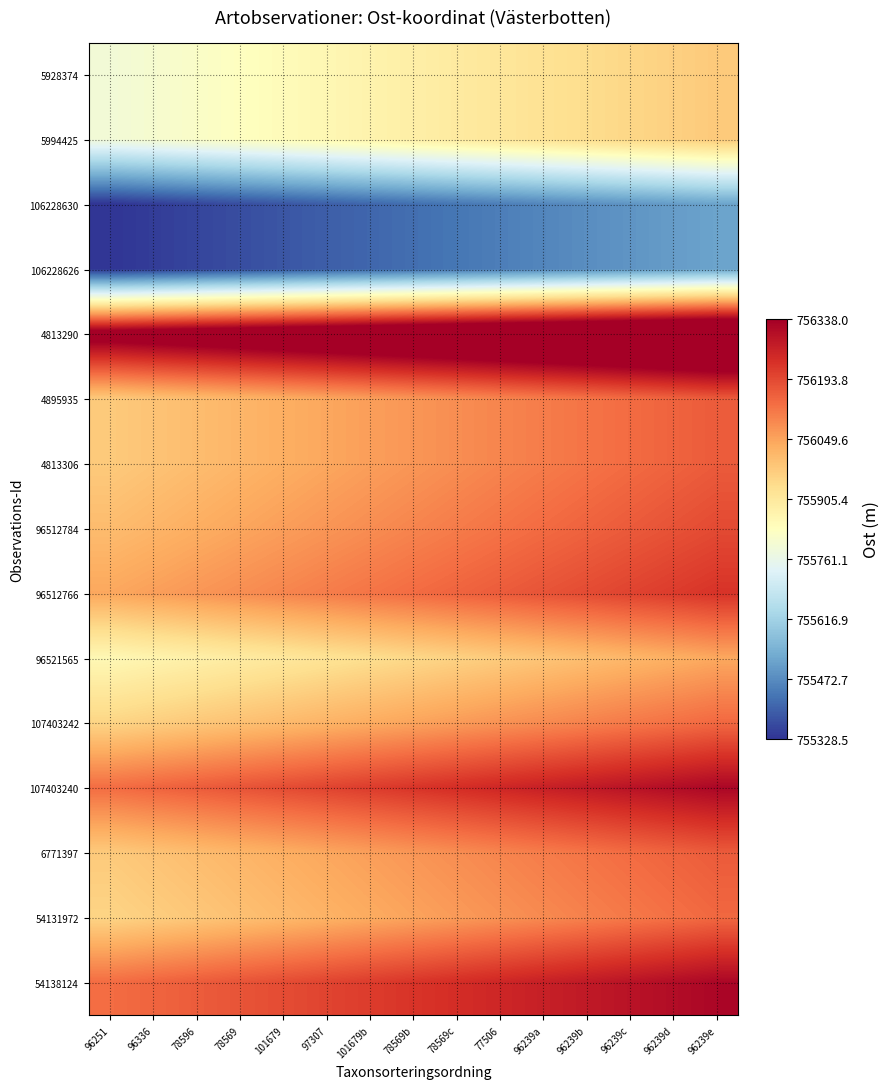

At which category is the sum across all series the highest?

96239e